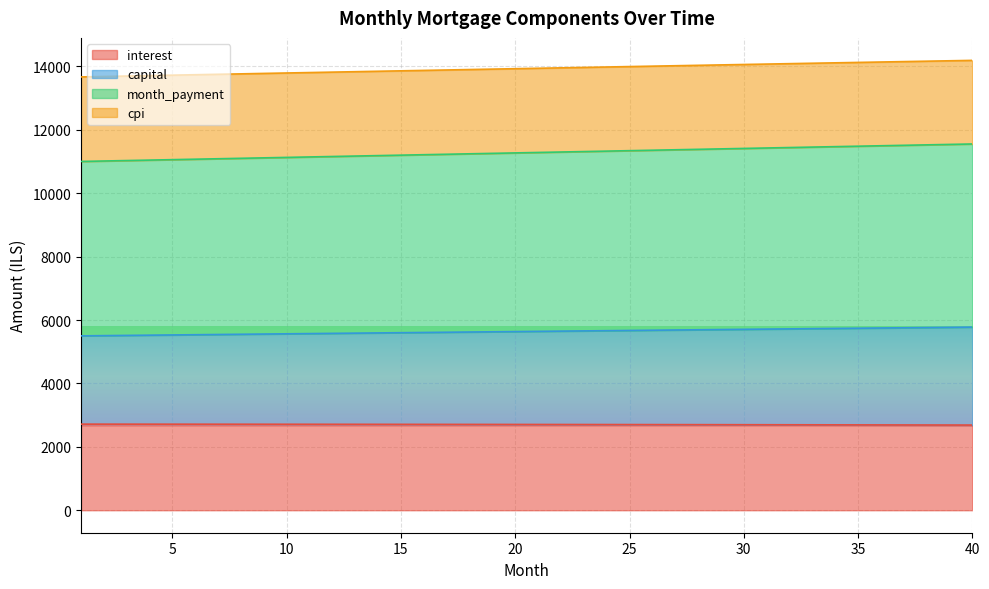

Where is cpi nearest to the value 13928?

20